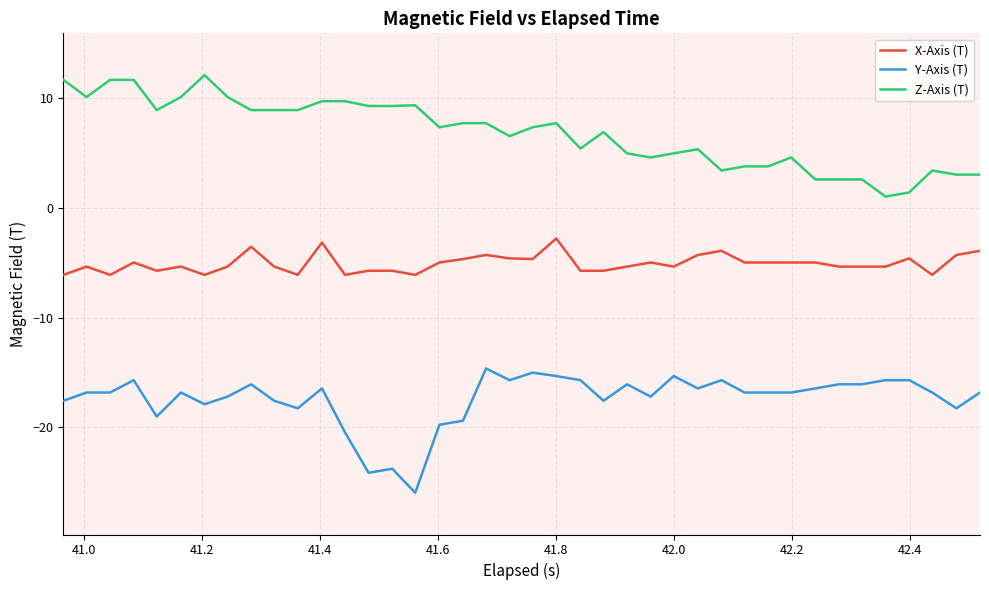

What is the minimum value shown in the chart?

-26.0